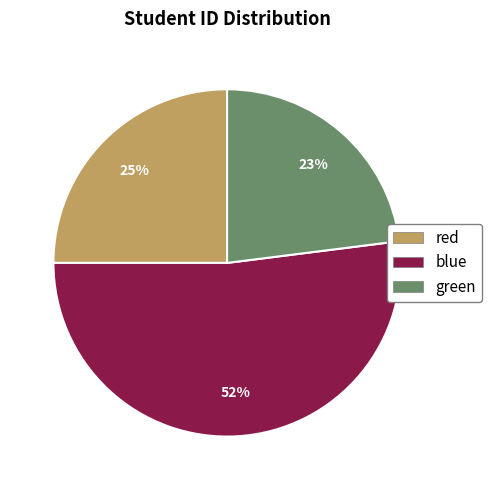

To the nearest percent, what is the combined percentage of blue and red?

77%